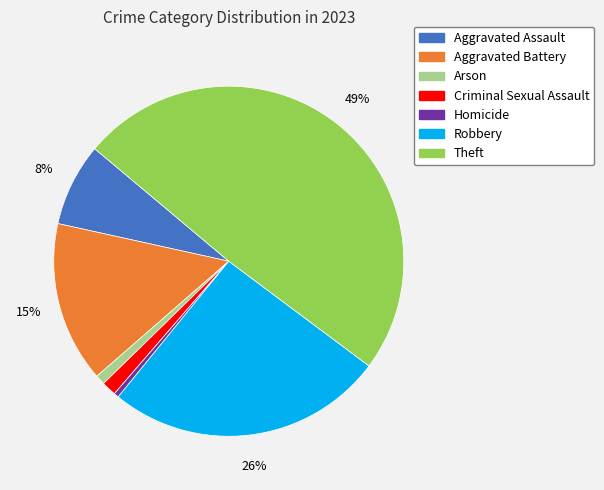

True or false: Theft accounts for 61% of the total.

False